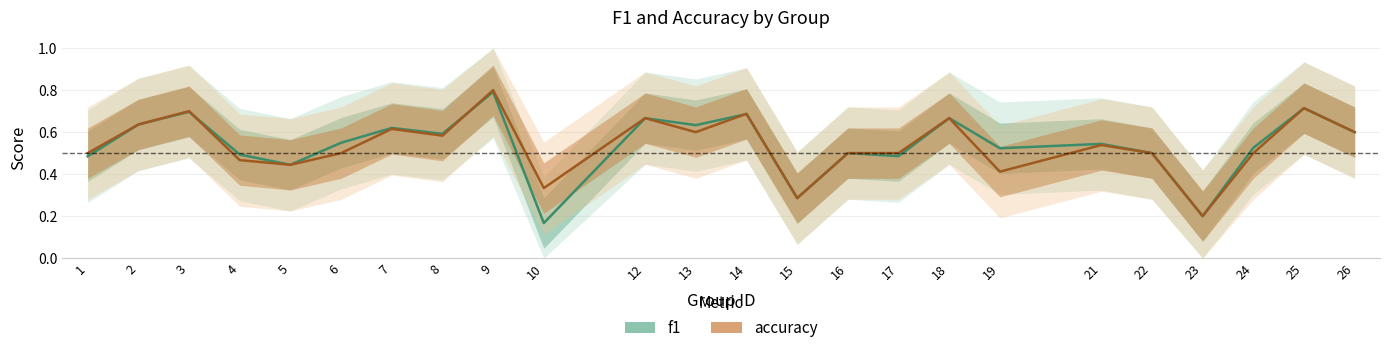

What is the approximate value of f1 at 24?

0.5